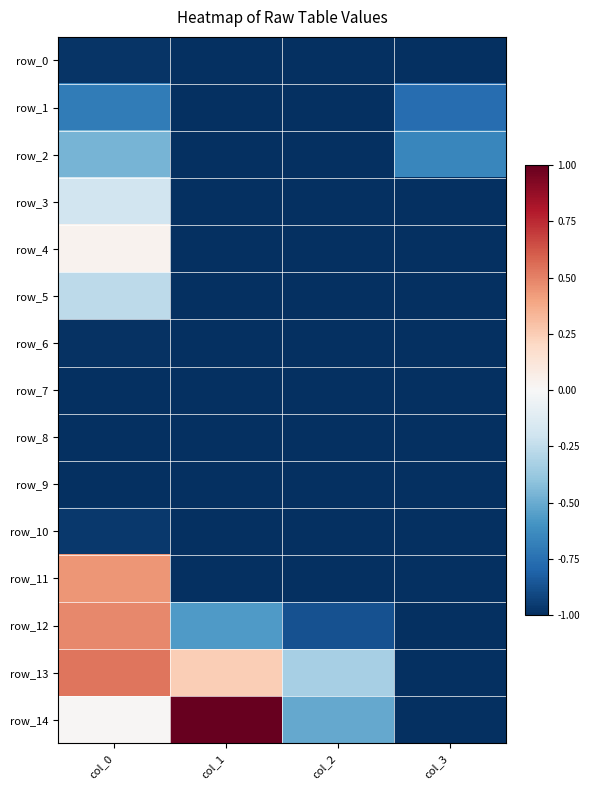

Reading right to left, what are all the values shown in this chart?

row_0: col_3=-1.0	col_2=-1.0	col_1=-1.0	col_0=-1.0
row_1: col_3=-0.8	col_2=-1.0	col_1=-1.0	col_0=-0.7
row_2: col_3=-0.7	col_2=-1.0	col_1=-1.0	col_0=-0.5
row_3: col_3=-1.0	col_2=-1.0	col_1=-1.0	col_0=-0.2
row_4: col_3=-1.0	col_2=-1.0	col_1=-1.0	col_0=0.0
row_5: col_3=-1.0	col_2=-1.0	col_1=-1.0	col_0=-0.3
row_6: col_3=-1.0	col_2=-1.0	col_1=-1.0	col_0=-1.0
row_7: col_3=-1.0	col_2=-1.0	col_1=-1.0	col_0=-1.0
row_8: col_3=-1.0	col_2=-1.0	col_1=-1.0	col_0=-1.0
row_9: col_3=-1.0	col_2=-1.0	col_1=-1.0	col_0=-1.0
row_10: col_3=-1.0	col_2=-1.0	col_1=-1.0	col_0=-1.0
row_11: col_3=-1.0	col_2=-1.0	col_1=-1.0	col_0=0.4
row_12: col_3=-1.0	col_2=-0.9	col_1=-0.6	col_0=0.5
row_13: col_3=-1.0	col_2=-0.3	col_1=0.2	col_0=0.5
row_14: col_3=-1.0	col_2=-0.5	col_1=1.0	col_0=0.0